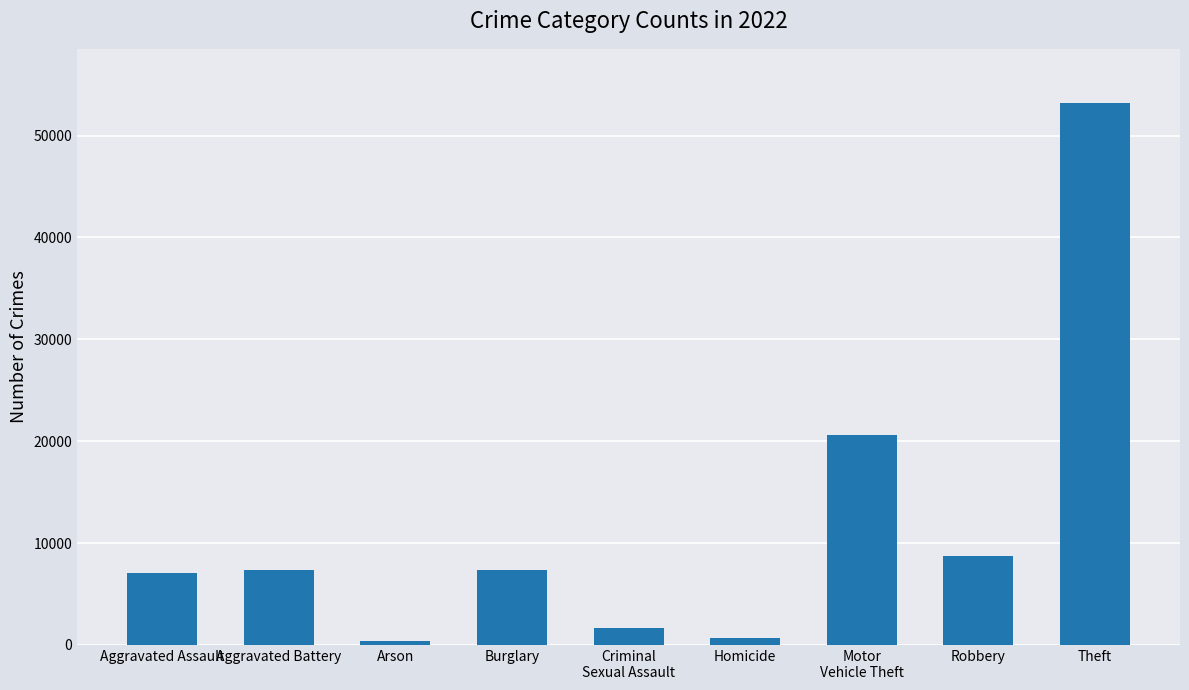

What is the minimum value shown in the chart?

415